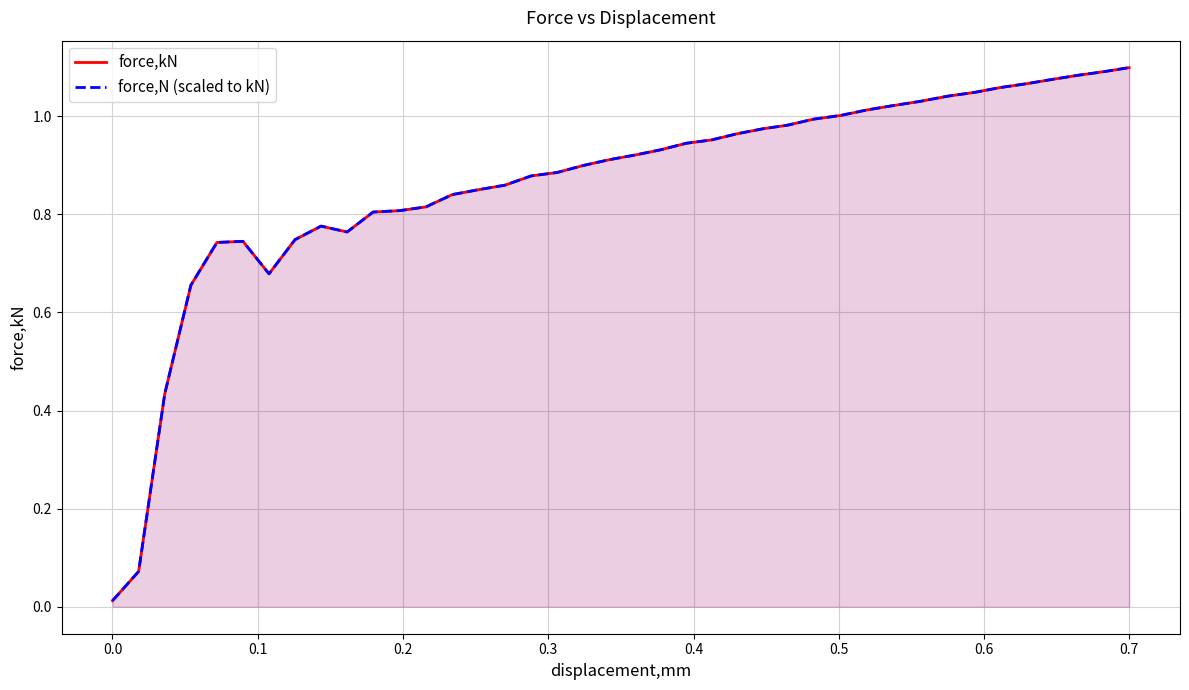

What is the difference between the second highest and minimum values in the force,N (scaled to kN) series?

1.1